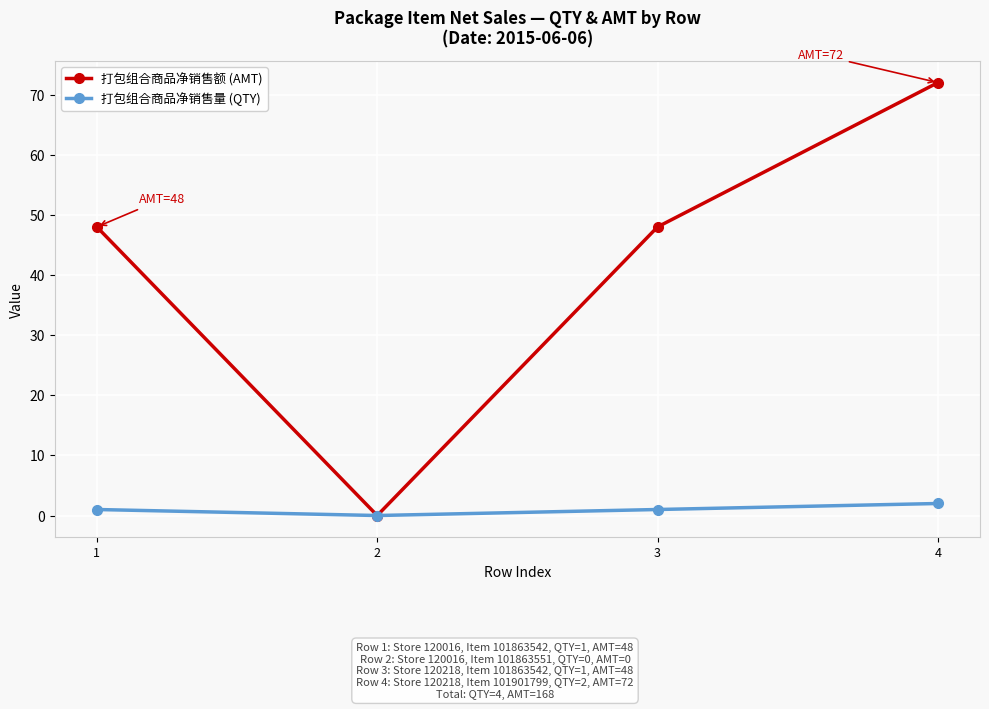

Is it true that 打包组合商品净销售额 (AMT) equals 17 at 3?

False